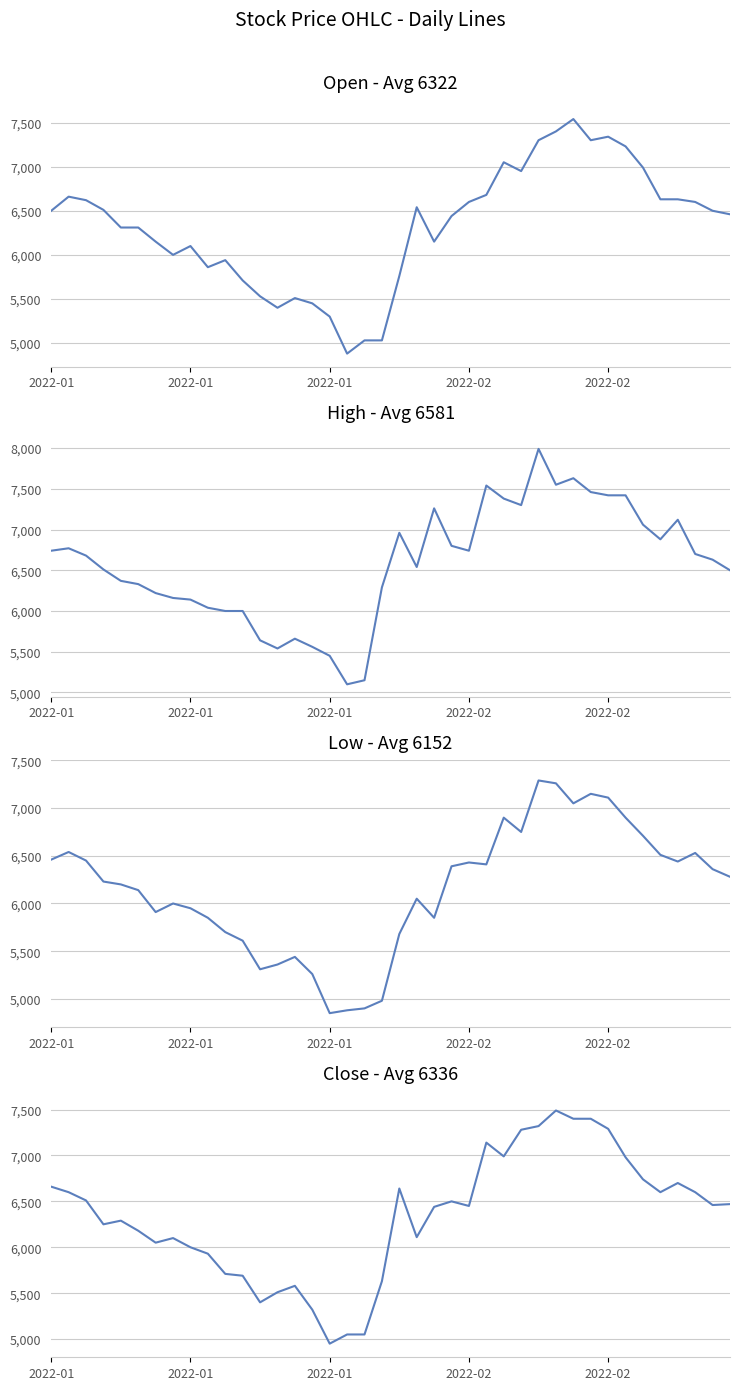

True or false: Low and High cross at least once.

False